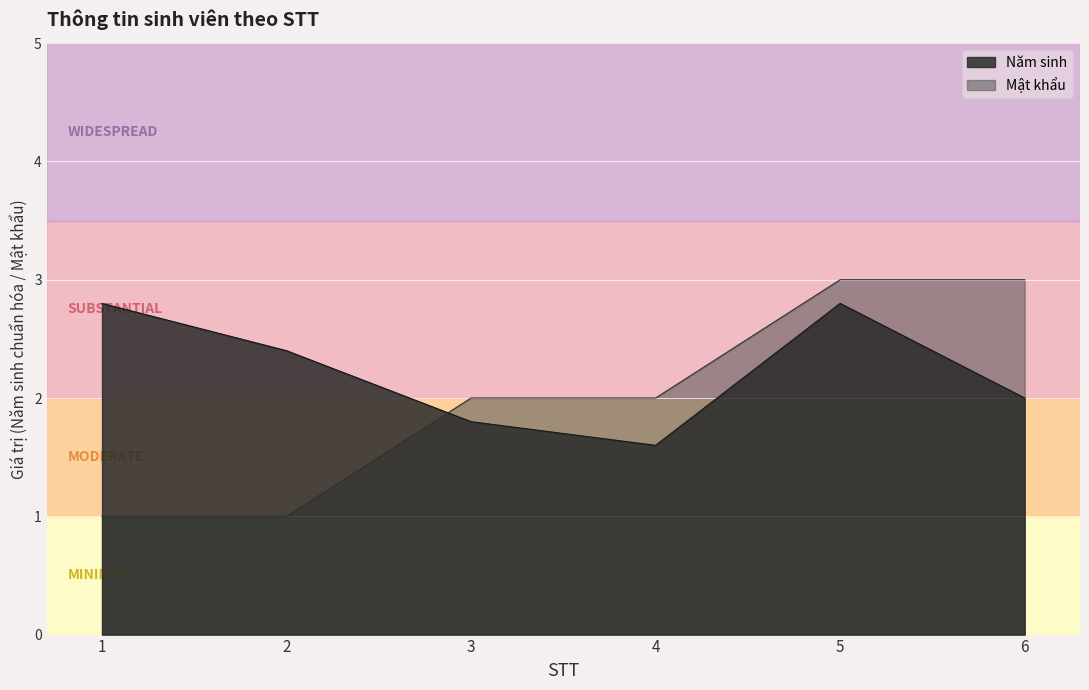

Does the chart display data point markers on the line(s)?

No